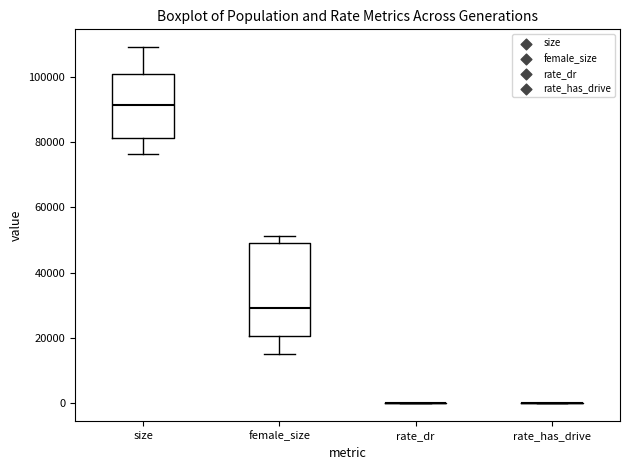

Reading left to right, transcribe this box plot: for each box, give where its median line is, the range the box spans, and where its two whiskers end, as read against the y-axis. The values are not printed on the chart, so give them approximately, as read against the axis.

size: median 92000, box 82000 to 100000, whiskers 76000 to 110000
female_size: median 30000, box 20000 to 48000, whiskers 16000 to 52000
rate_dr: box collapsed to a line at 0, whiskers 0 to 0
rate_has_drive: box collapsed to a line at 0, whiskers 0 to 0